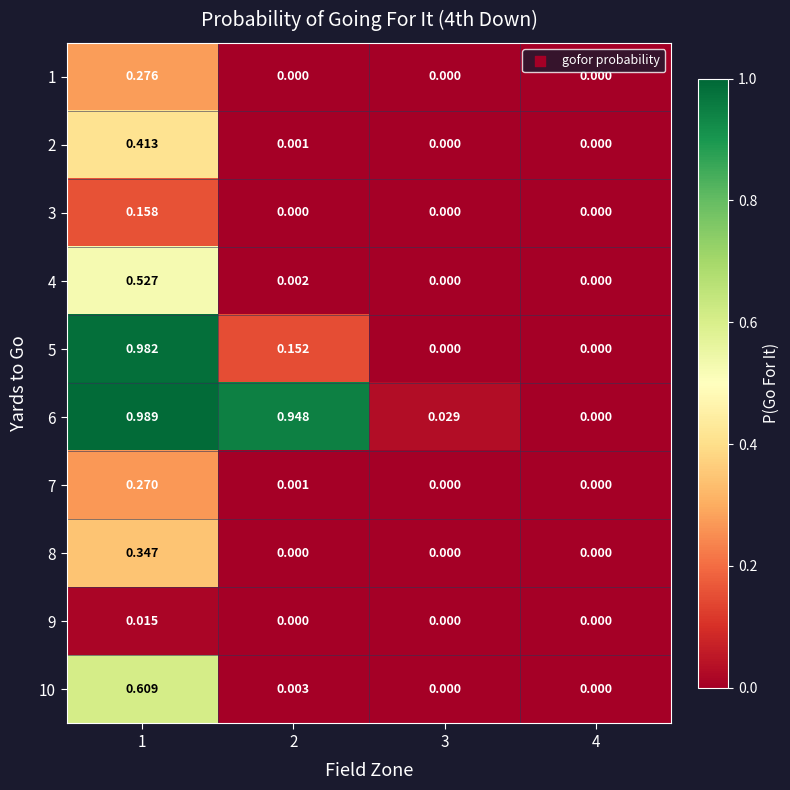

Between 1 and 4, which series saw the biggest shift?

6